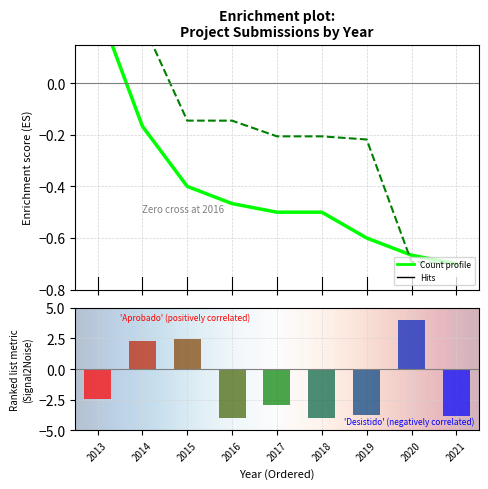

Reading left to right, extract all data points from this chart.

2013=-2.5	2014=2.3	2015=2.4	2016=-4.0	2017=-3.0	2018=-4.0	2019=-3.8	2020=4.0	2021=-3.9